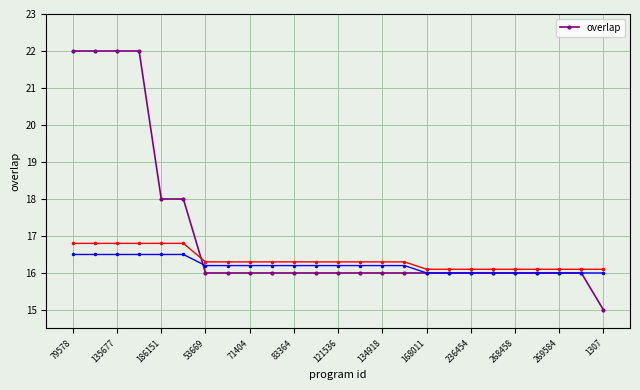

The chart shows a value of 16 at 19. True or false?

True